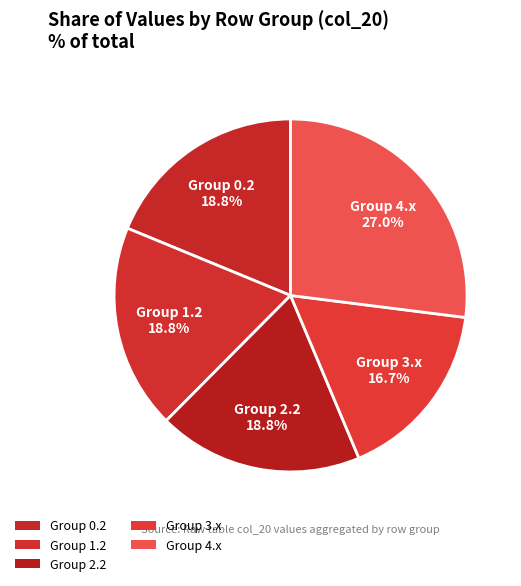

Count the number of slices in the pie.

5